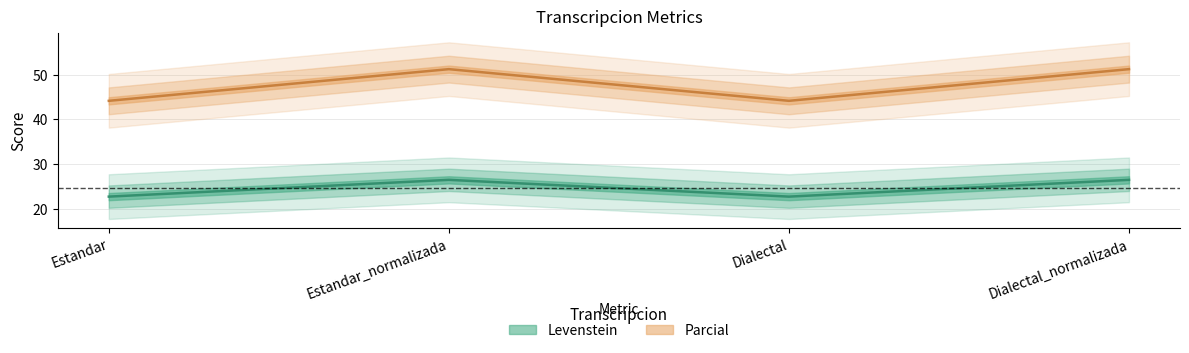

True or false: Parcial and Levenstein intersect in this chart.

False